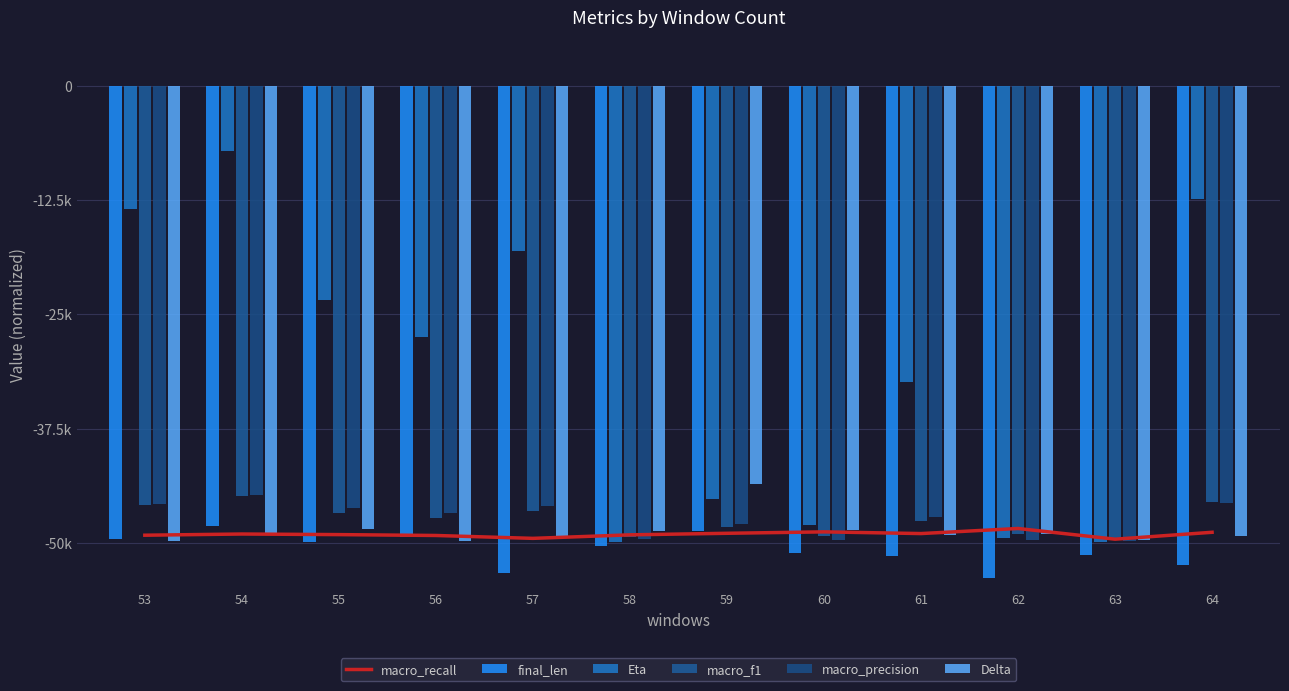

At how many categories does at least one series exceed -49929?

12